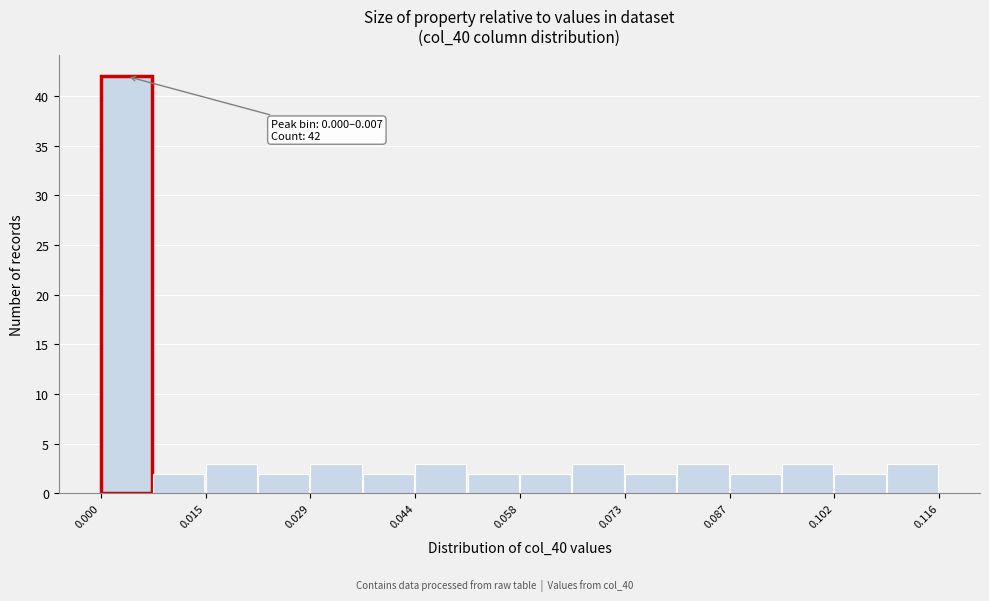

Read against the x-axis, roughly where is the centre of the tallest bar?

0.004